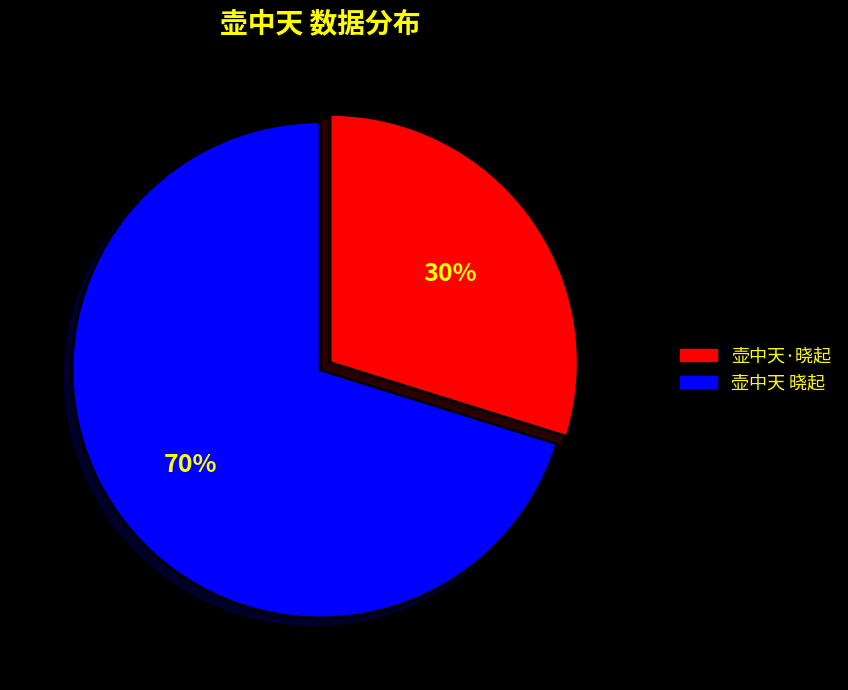

Which slice is the largest?

壶中天 晓起